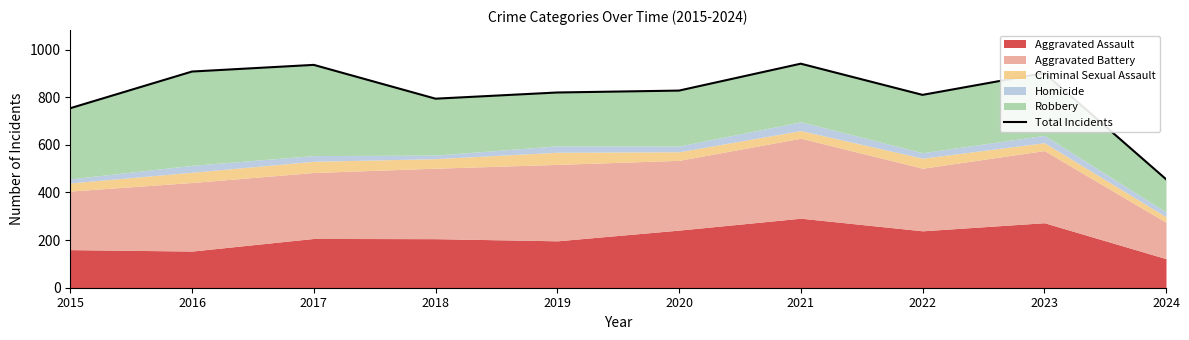

At which category does the chart reach its peak across all series?

2021